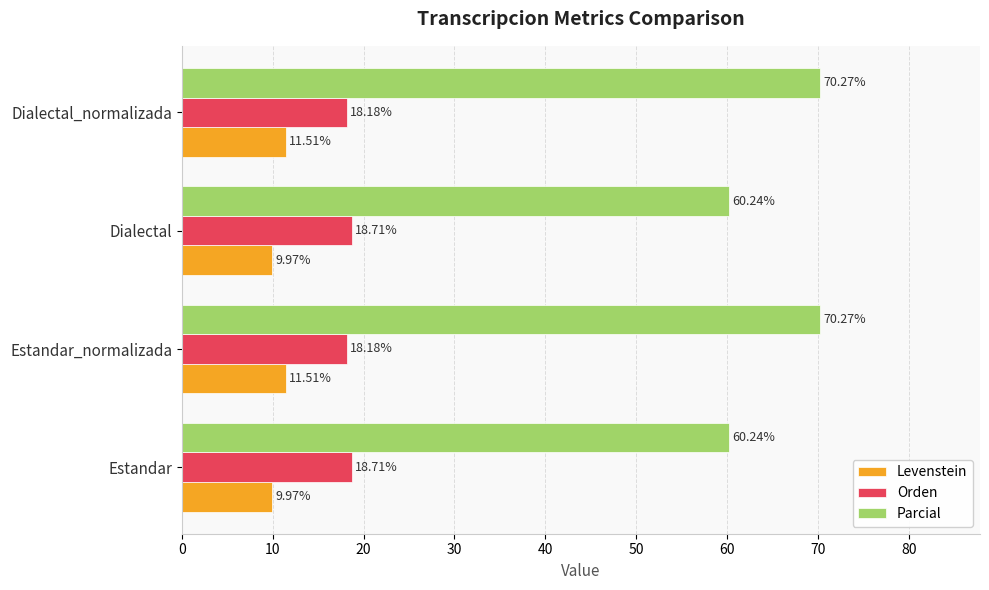

Which series has the largest range (max minus min)?

Parcial